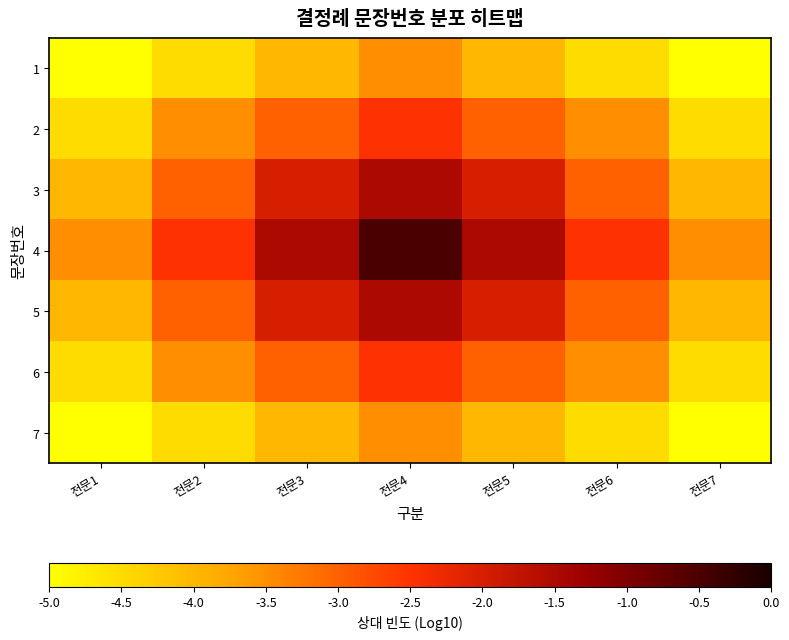

Which label corresponds to the smallest value in the chart?

전문1